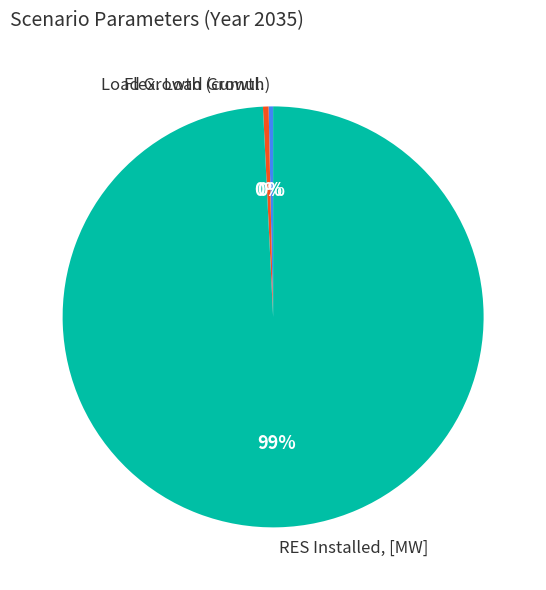

To the nearest percent, what is the average slice percentage?

33%